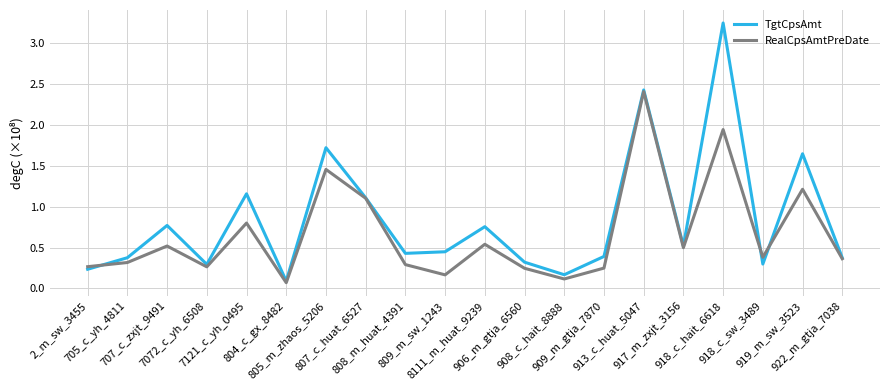

Which series has the largest total across all categories?

TgtCpsAmt